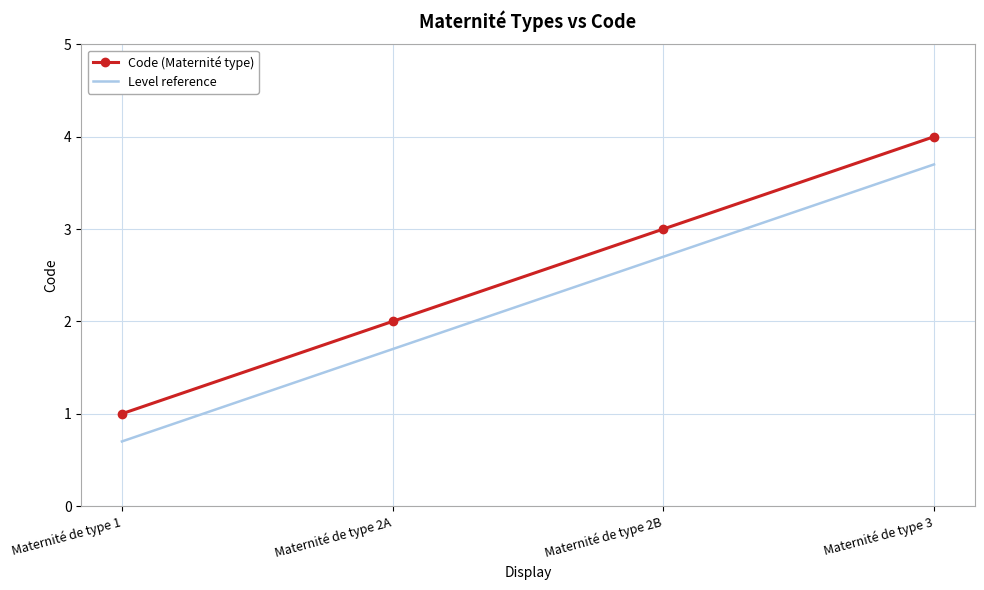

Reading right to left, transcribe all the data shown in this chart.

Code (Maternité type): Maternité de type 3=4.0	Maternité de type 2B=3.0	Maternité de type 2A=2.0	Maternité de type 1=1.0
Level reference: Maternité de type 3=3.7	Maternité de type 2B=2.7	Maternité de type 2A=1.7	Maternité de type 1=0.7